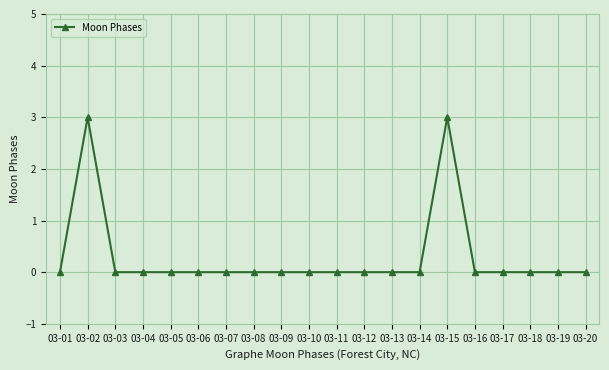

What is the change in value from 03-13 to 03-15?

+3